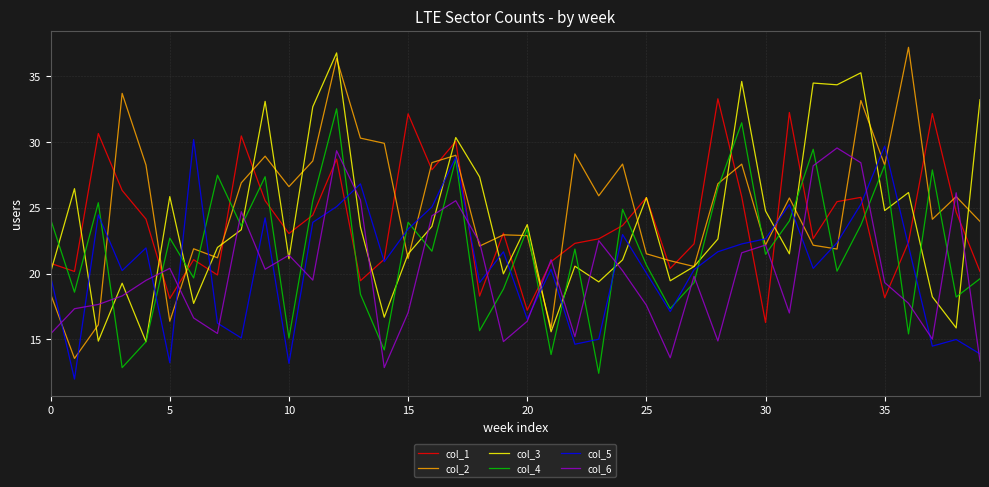

Which series has the largest range (max minus min)?

col_2